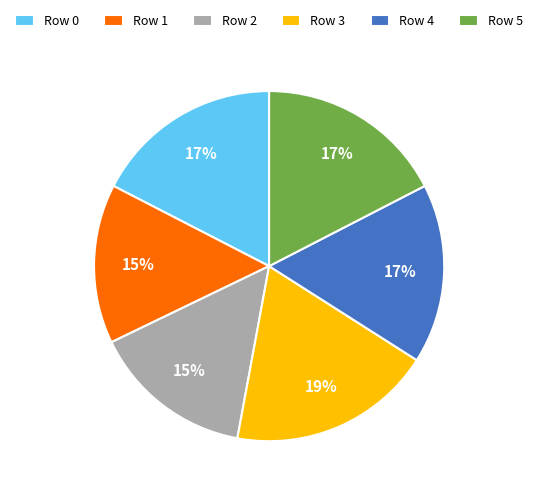

True or false: Row 4 accounts for 11% of the total.

False